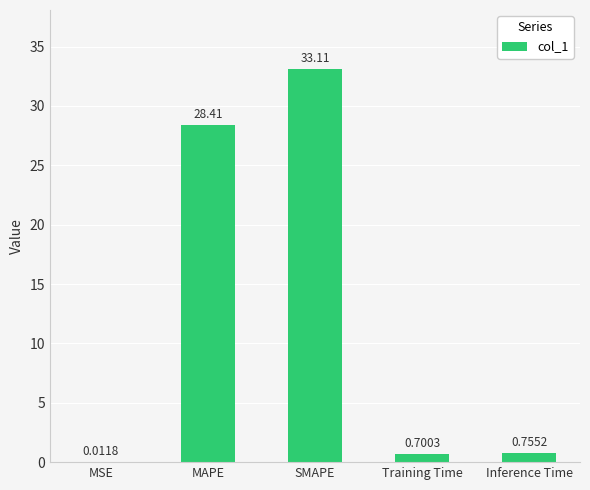

What is the change in value from MSE to Inference Time?

+0.7